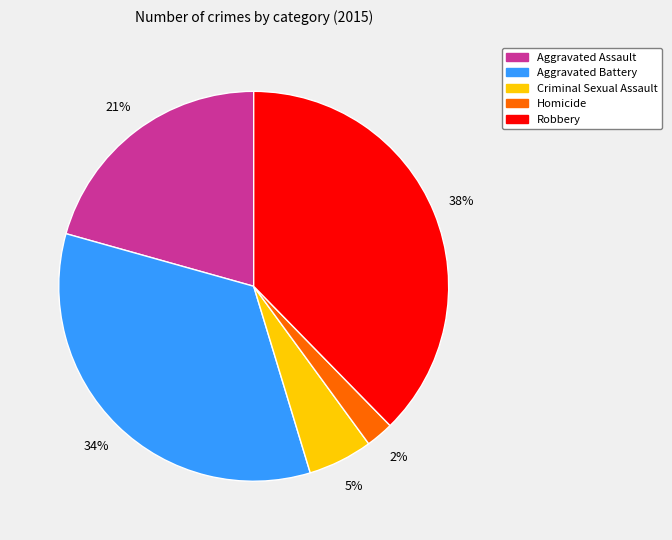

Does any single category account for the majority?

No